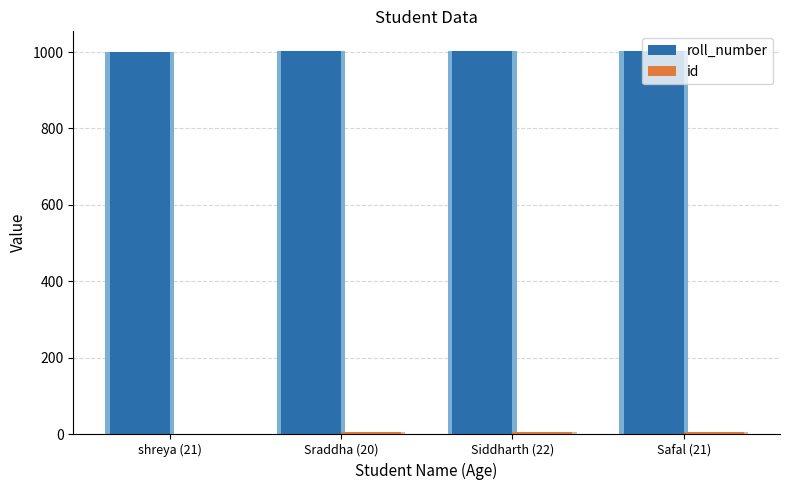

Is the value of id at shreya (21) greater than the value of roll_number at shreya (21)?

No